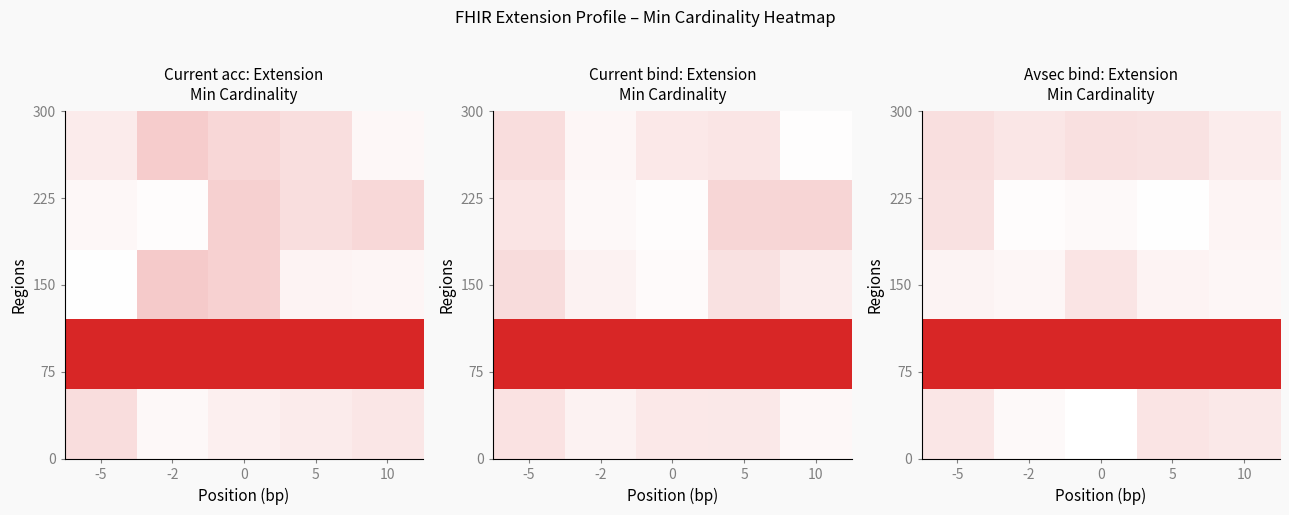

What is the approximate value of Extension.url at 0?

1